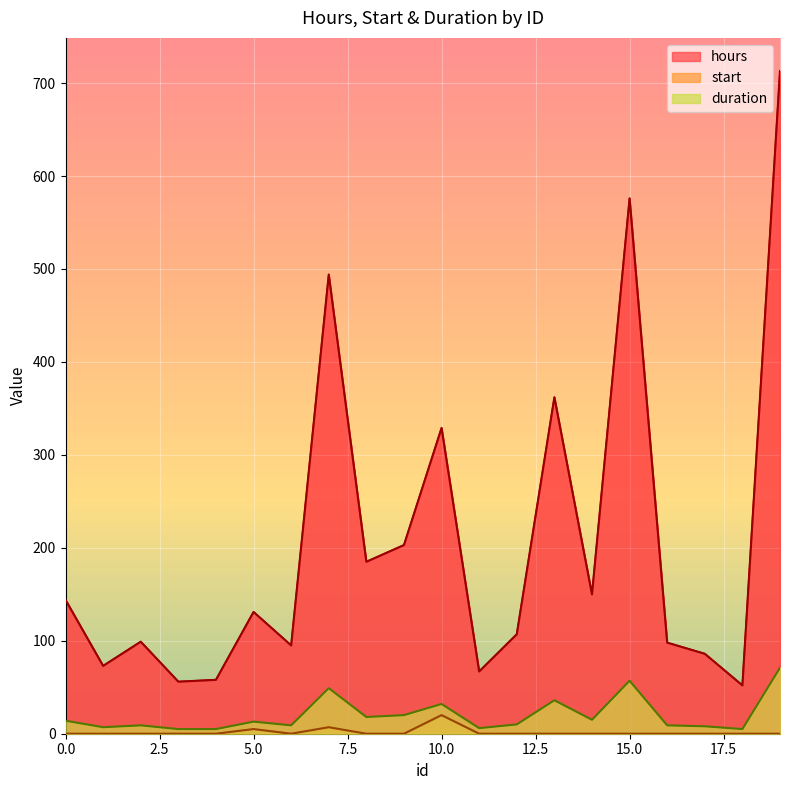

Count the number of data series in this chart.

3